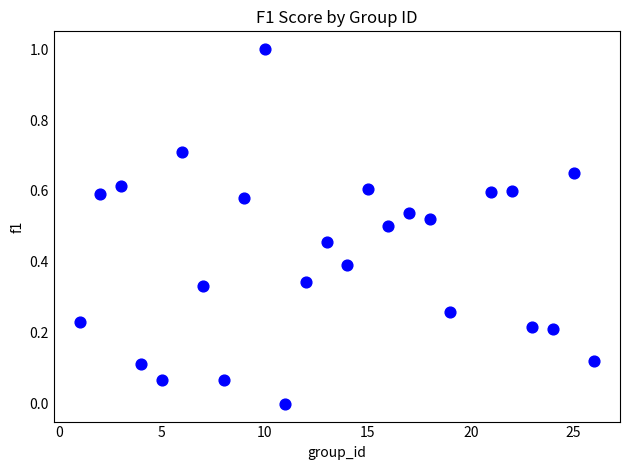

What is the range of X values (max minus min)?

25.0